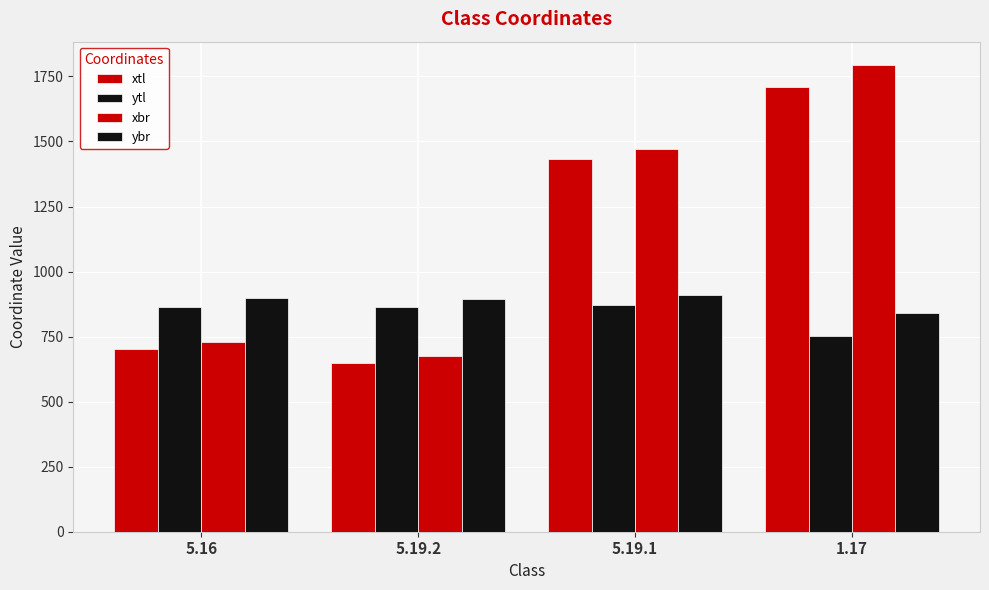

How many distinct data groups are displayed?

4